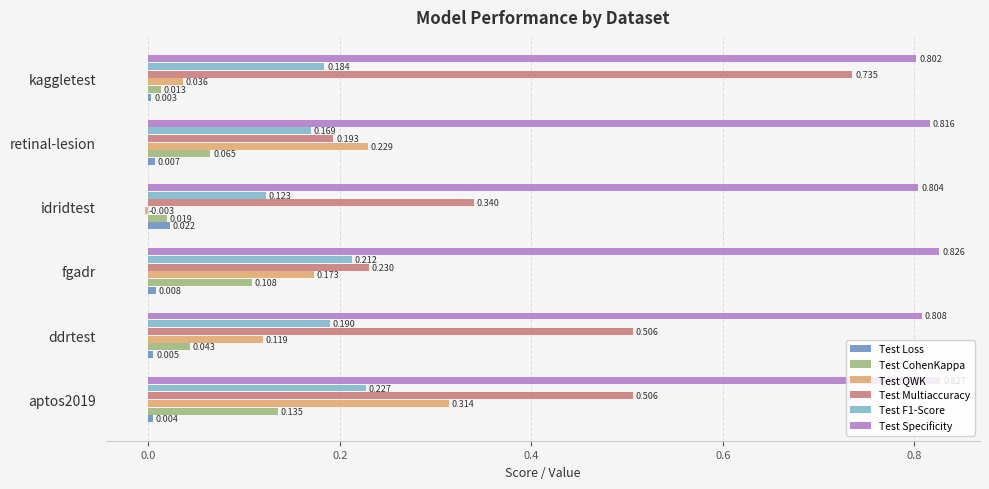

Which series has the largest total across all categories?

Test Specificity